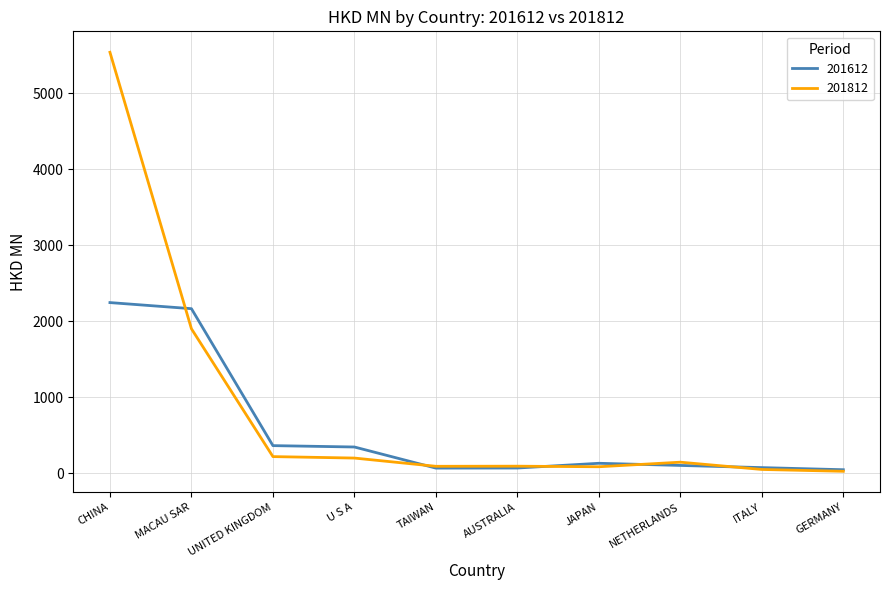

List the series in order of their overall mean, highest first.

201812, 201612